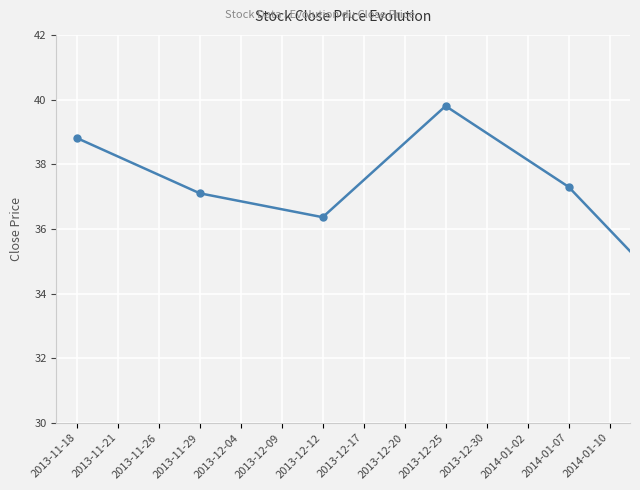

True or false: there are more than 1 points higher than both neighbors.

True